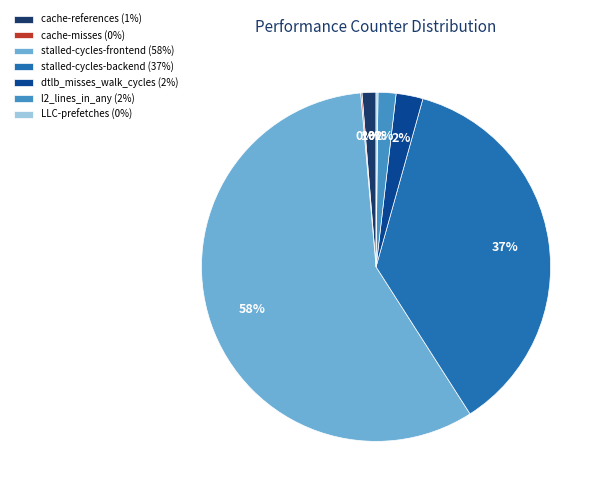

Does any single category account for the majority?

Yes